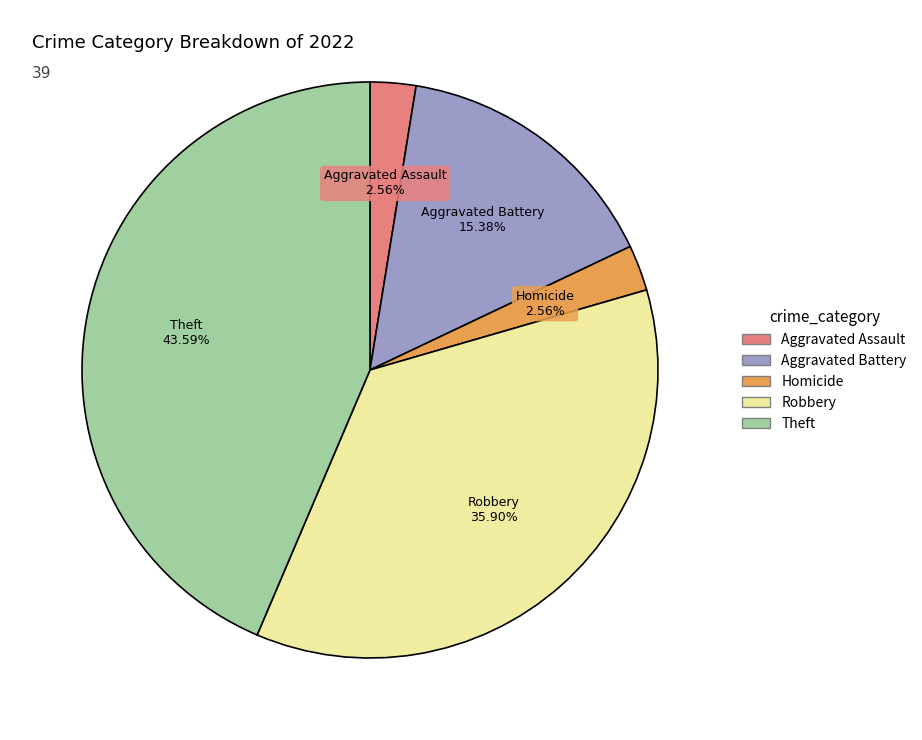

Is there any slice that represents more than half of the pie?

No